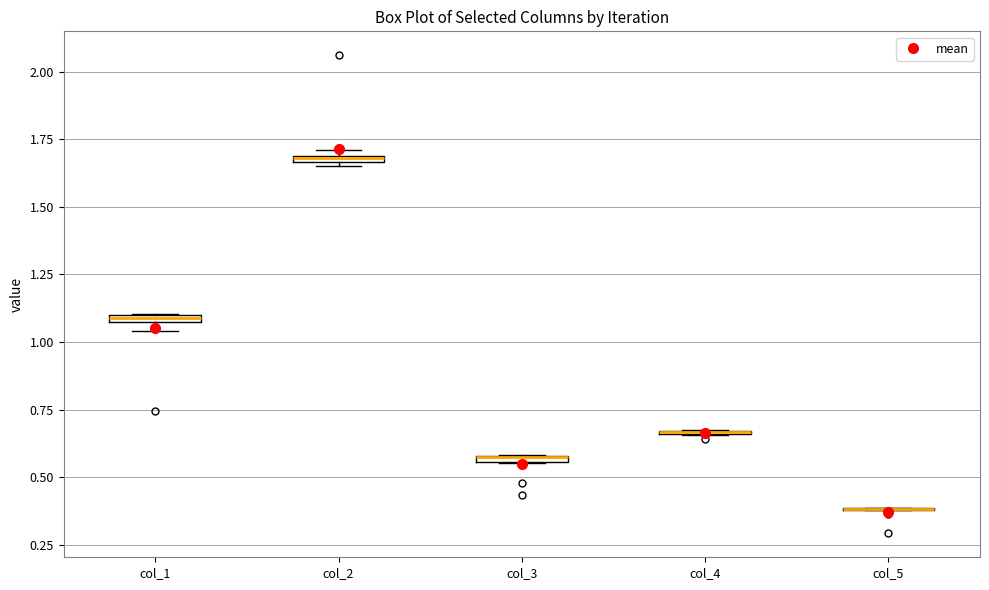

Where is the upper edge of the box for col_1 on the y-axis? The values are not printed on the chart, so give them approximately, as read against the axis.

1.10